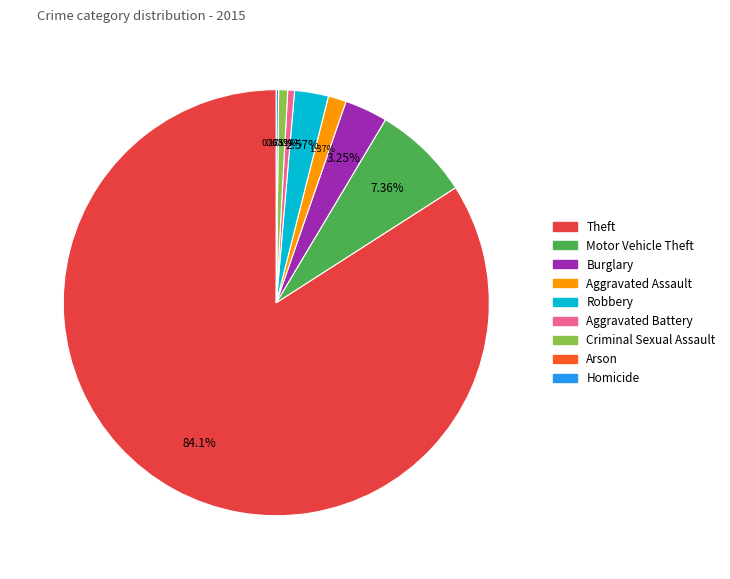

What percentage is the Theft slice, to the nearest percent?

84%